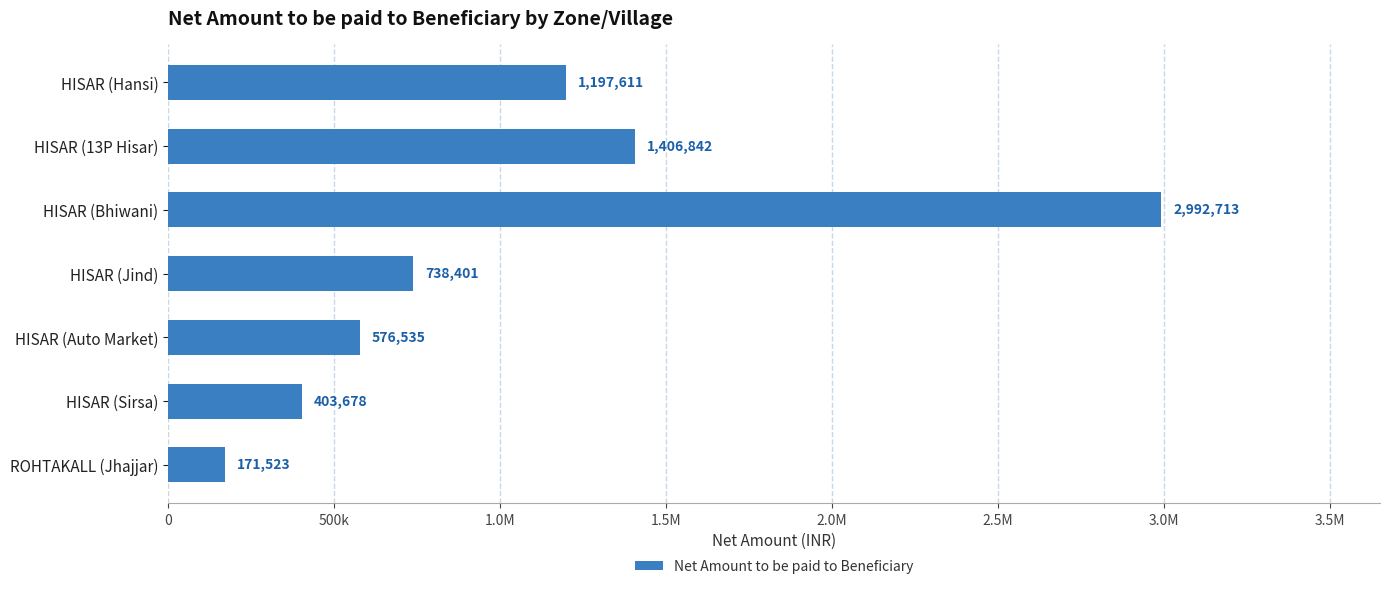

What is the average value?

1069615